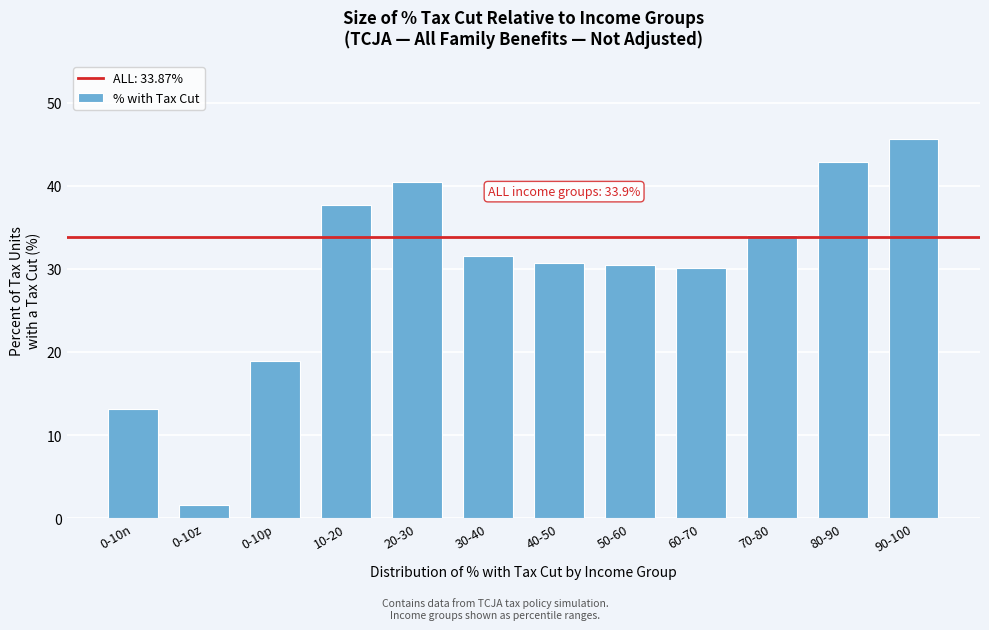

What is the approximate value at 70-80?

34.1